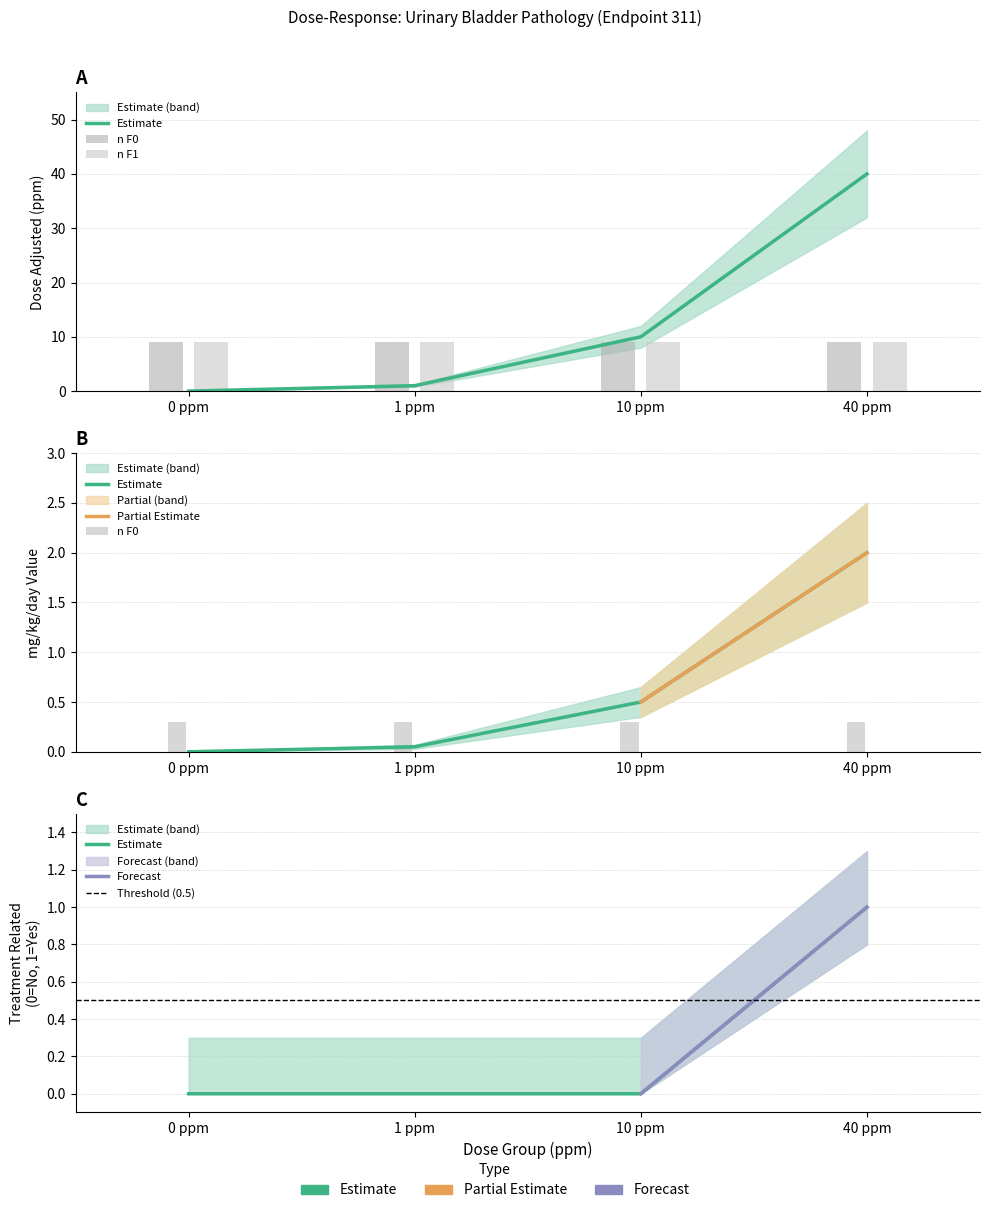

Reading left to right, transcribe all the data shown in this chart.

dose_adjusted: 0.0	1.0	10.0	40.0
mg_kg_day_value: 0.0	0.1	0.5	2.0
treatment_related: 0.0	0.0	0.0	1.0